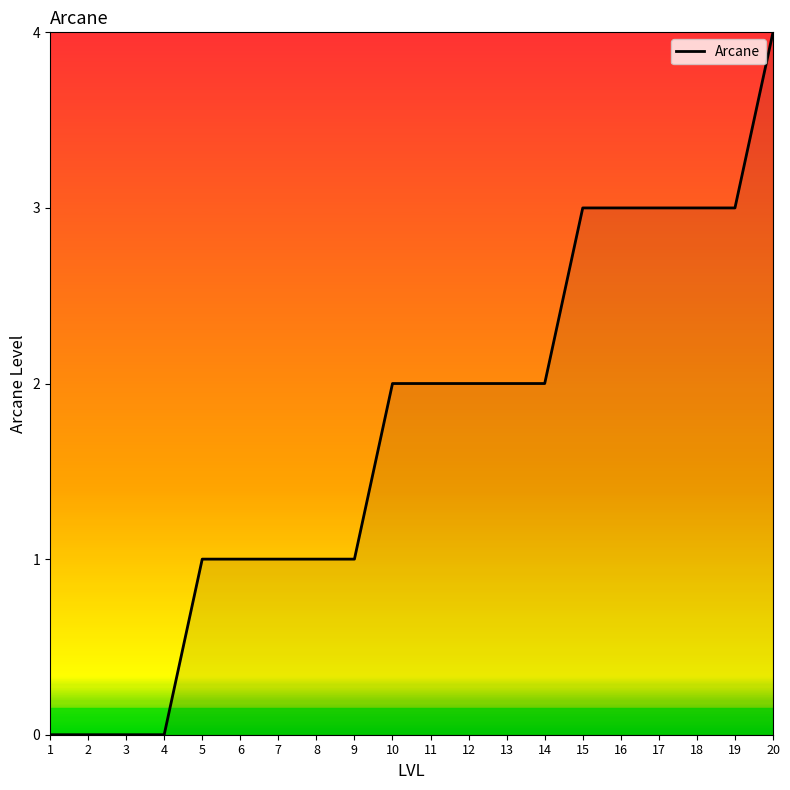

Read the value at 10.

2